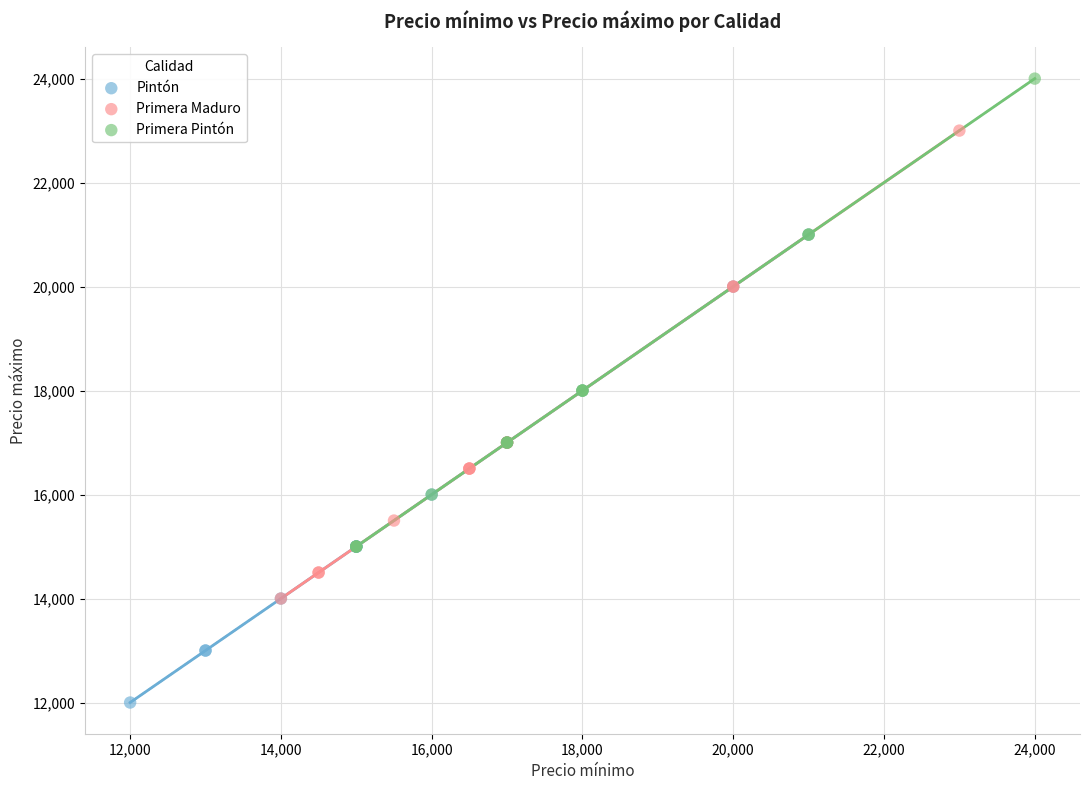

Which series reaches the minimum Y coordinate?

Pintón